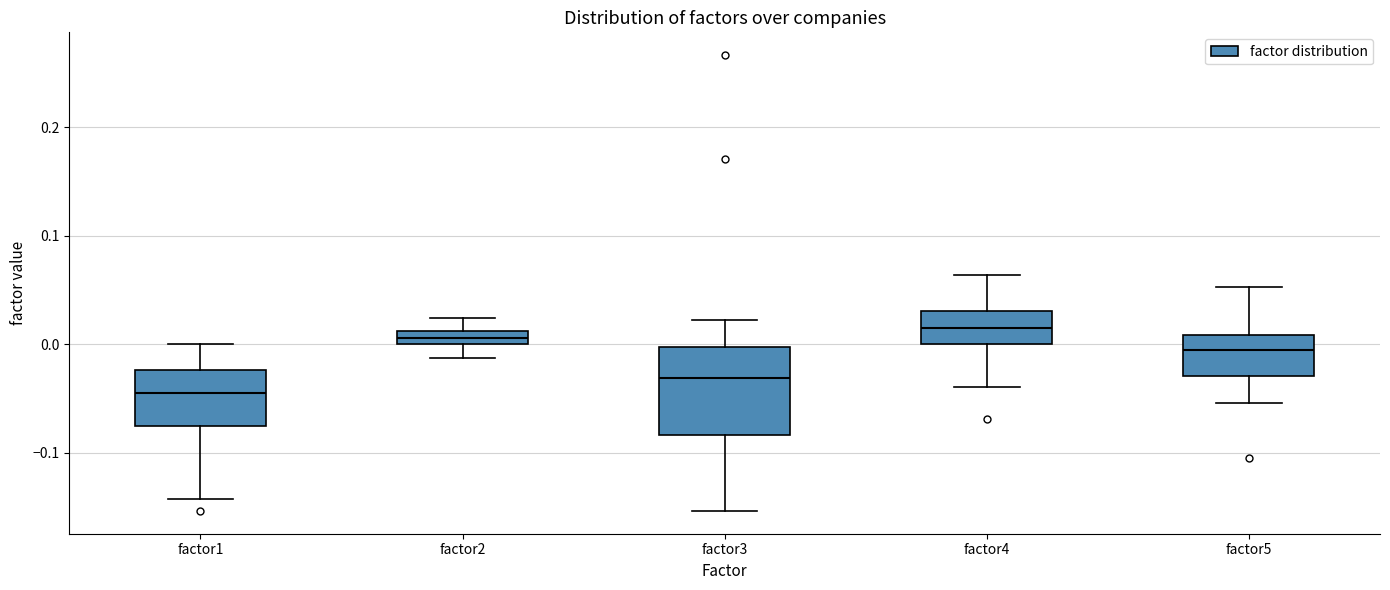

Comparing the boxes themselves (not the whiskers), which one is the tallest?

factor3